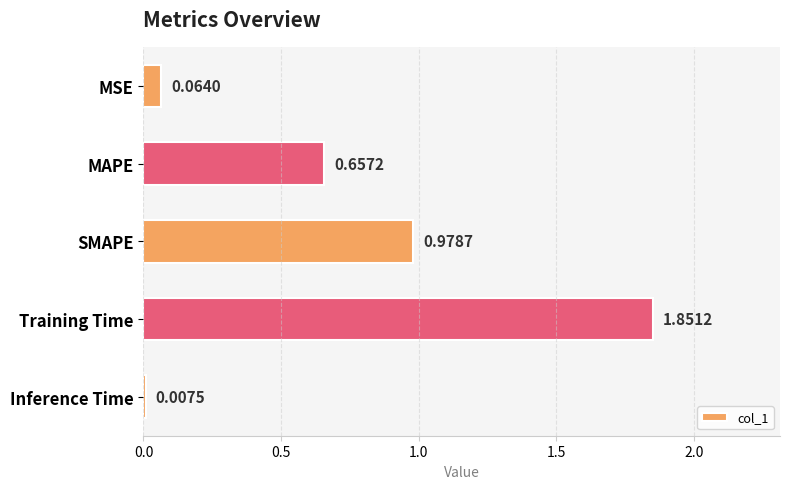

Rank the categories by value from lowest to highest.

Inference Time, MSE, MAPE, SMAPE, Training Time